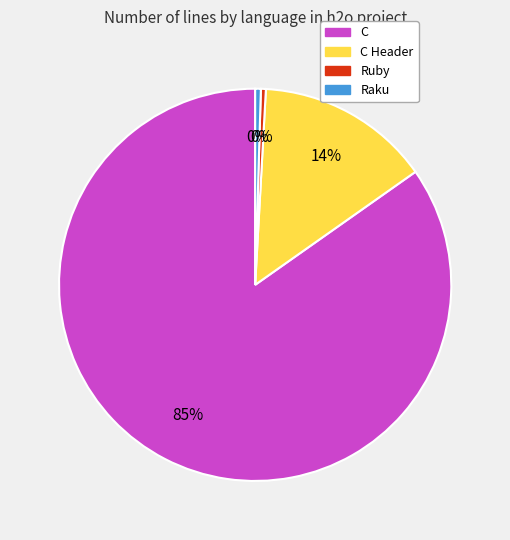

Is there a majority slice in this chart?

Yes